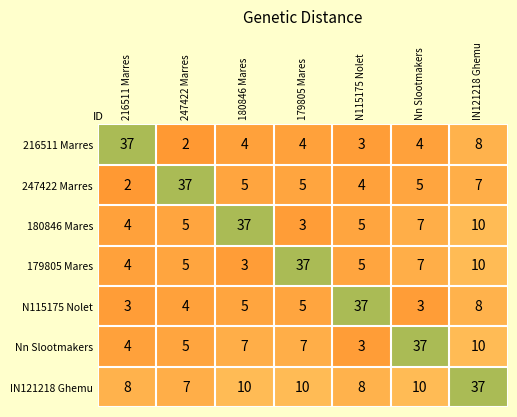

What is the total value across all series at 179805 Mares?

71